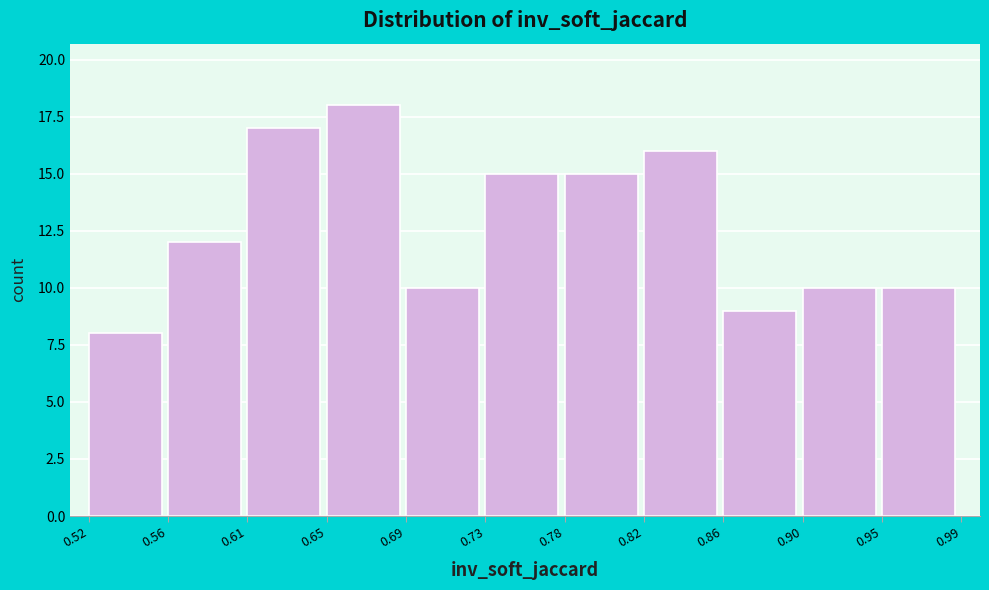

Which range on the x-axis has the tallest bar?

0.65 to 0.69